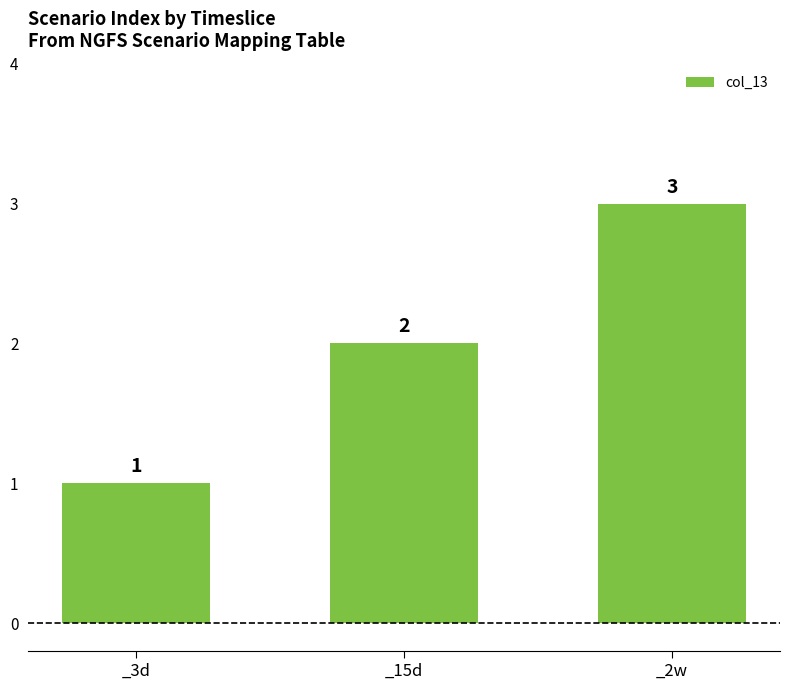

Reading left to right, extract all data points from this chart.

1	2	3